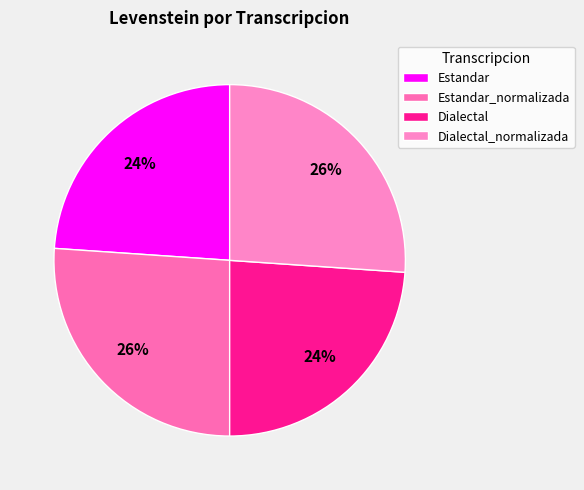

To the nearest percent, what portion does Dialectal_normalizada represent?

26%